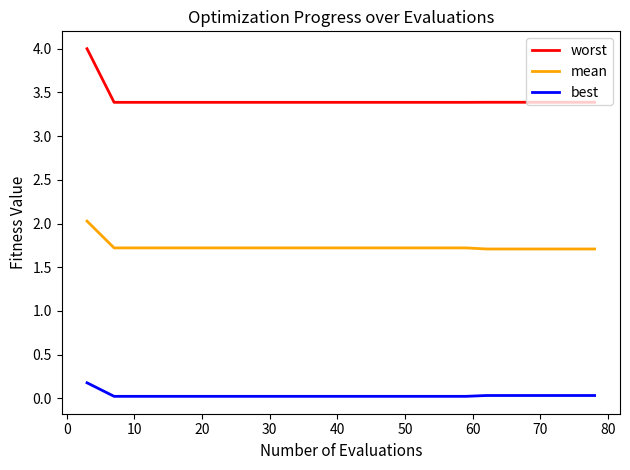

List the series in order of their peak value, highest first.

worst, mean, best